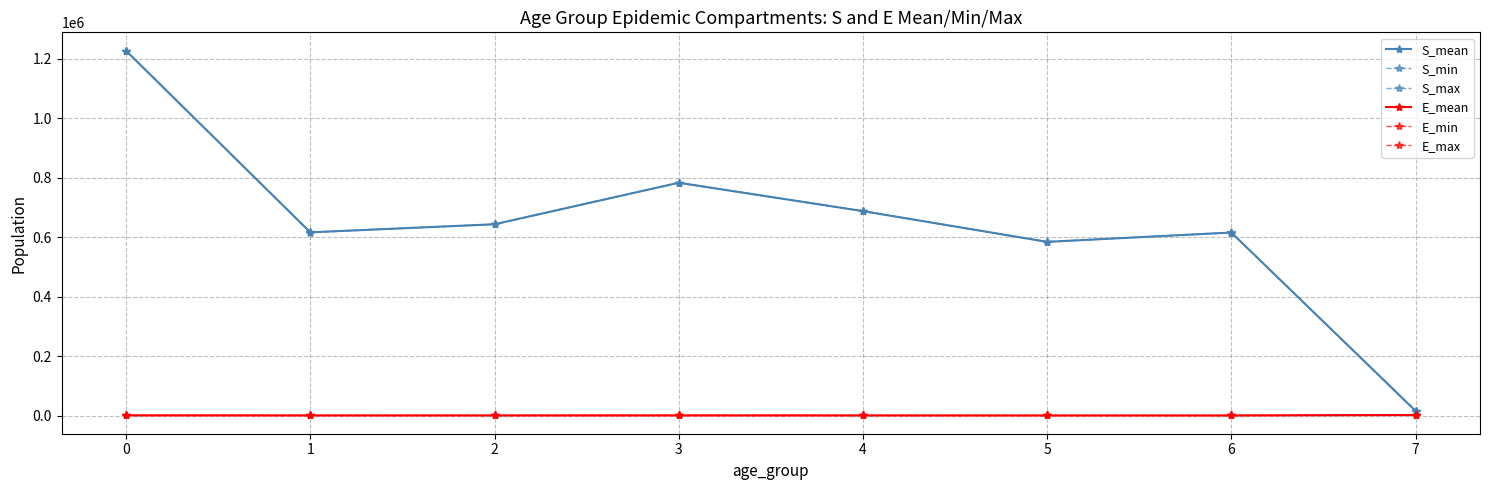

Which has a higher value, 6 or 2?

2